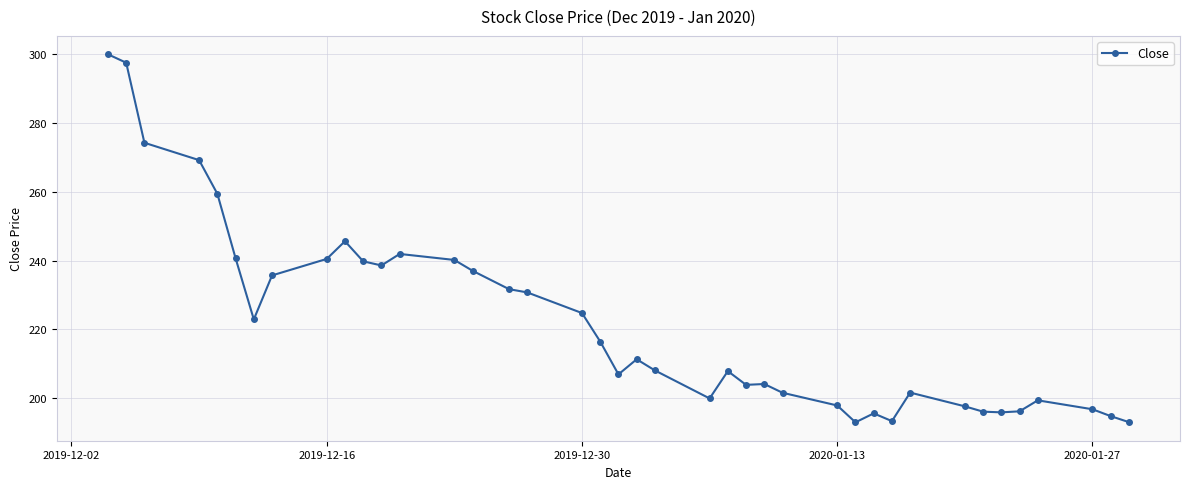

What is the greatest value displayed?

300.1